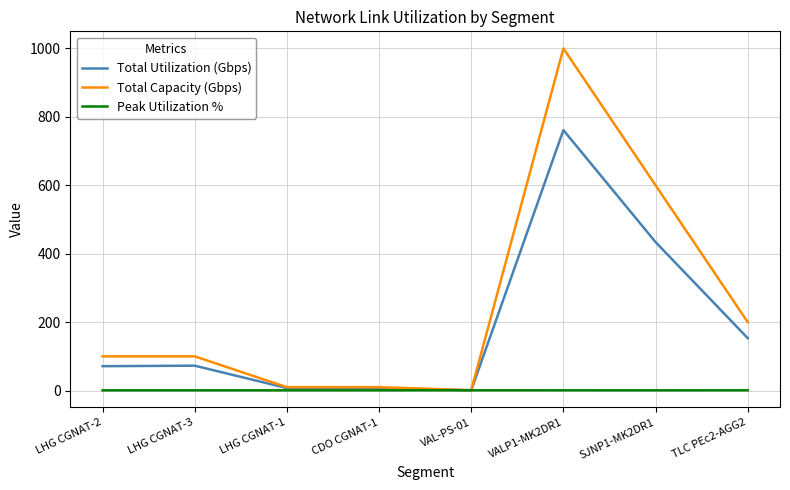

Where is Total Utilization (Gbps) nearest to the value 381?

SJNP1-MK2DR1